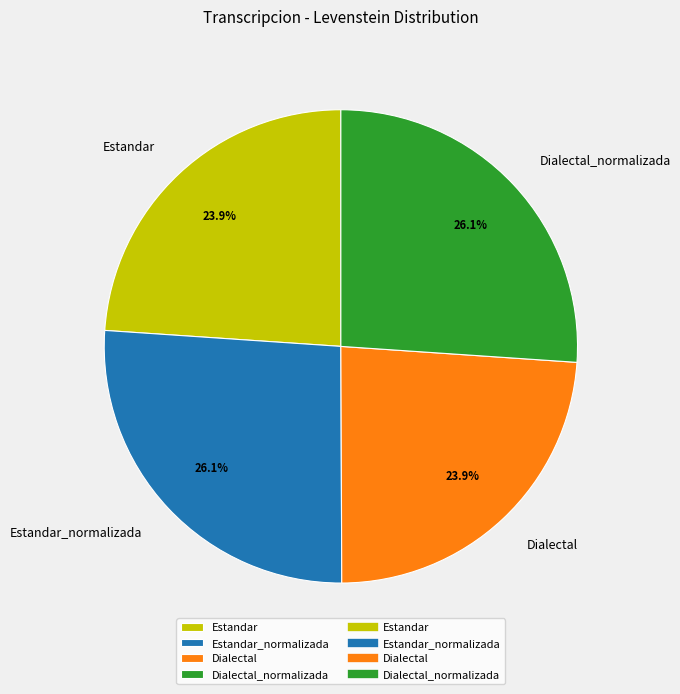

Is it true that Dialectal is 24% of the pie?

True